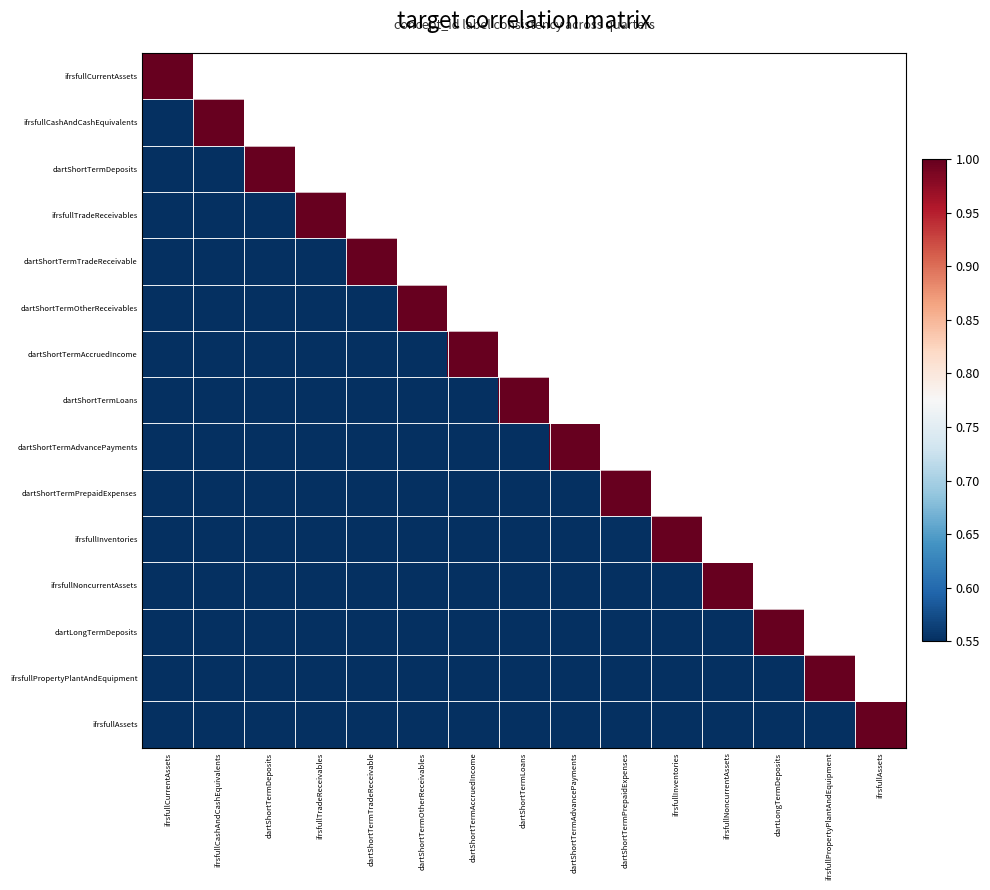

At dartShortTermAdvancePayments, list the series in order from largest to smallest.

ifrsfullCurrentAssets, ifrsfullCashAndCashEquivalents, dartShortTermDeposits, ifrsfullTradeReceivables, dartShortTermTradeReceivable, dartShortTermOtherReceivables, dartShortTermAccruedIncome, dartShortTermLoans, dartShortTermAdvancePayments, dartShortTermPrepaidExpenses, ifrsfullInventories, ifrsfullNoncurrentAssets, dartLongTermDeposits, ifrsfullPropertyPlantAndEquipment, ifrsfullAssets